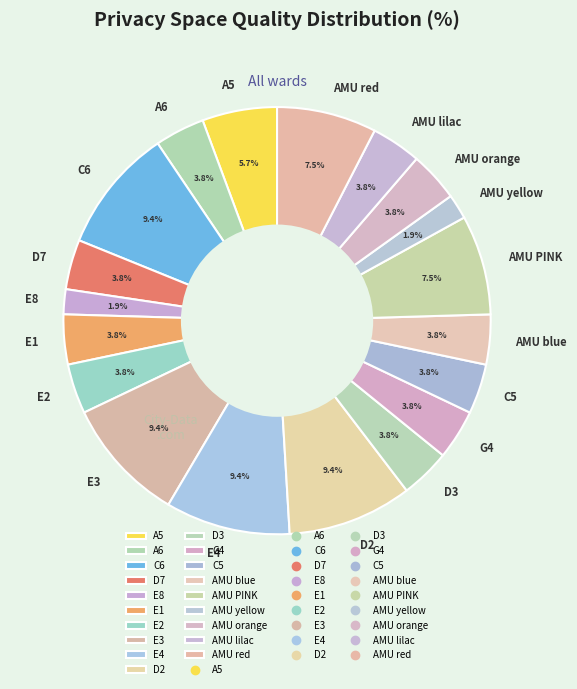

How many segments does this pie chart have?

19